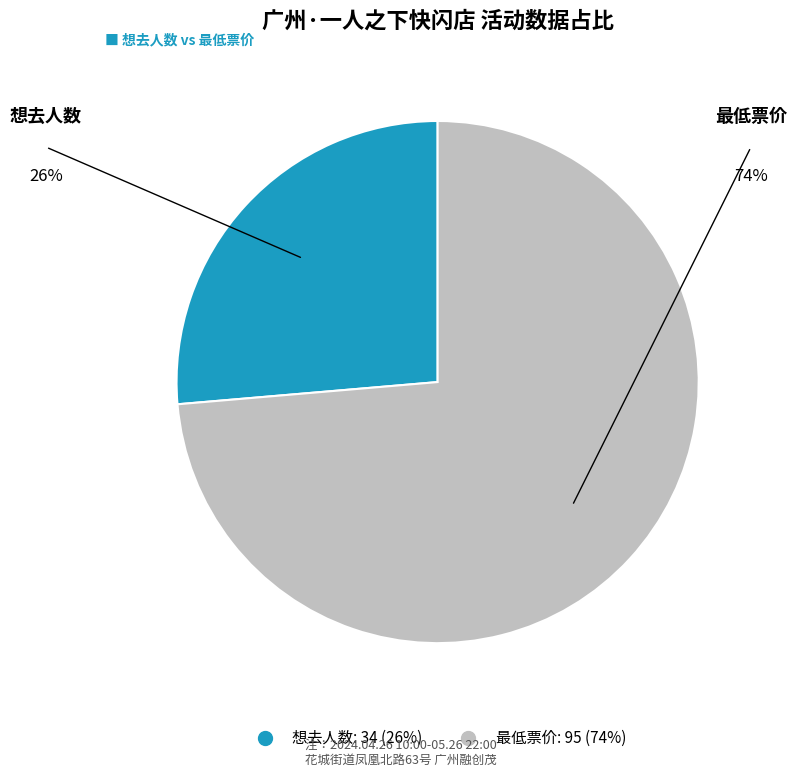

Is there any slice that represents more than half of the pie?

Yes